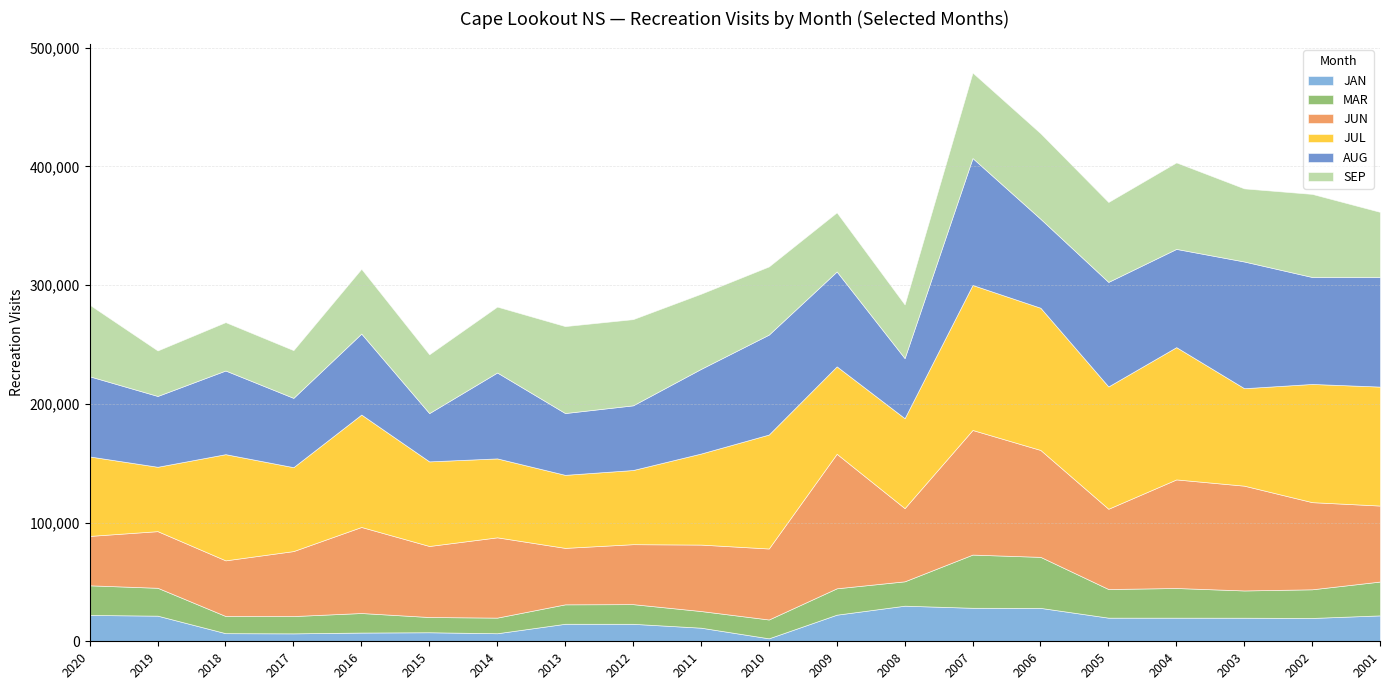

What is the spread (max minus min) of values at 2001?

78372